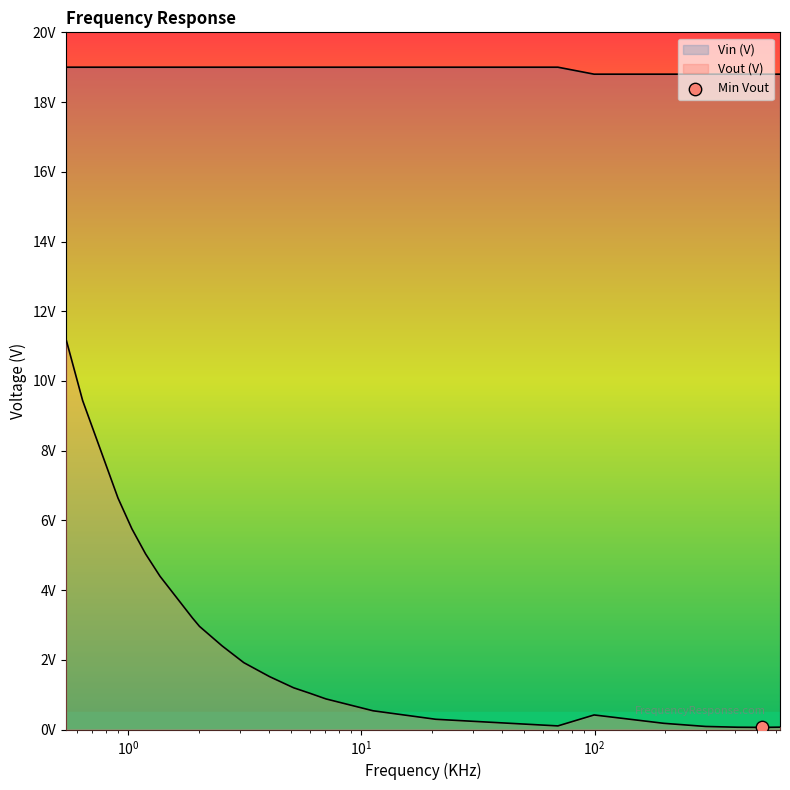

What is the total value across all series at 625?

18.9